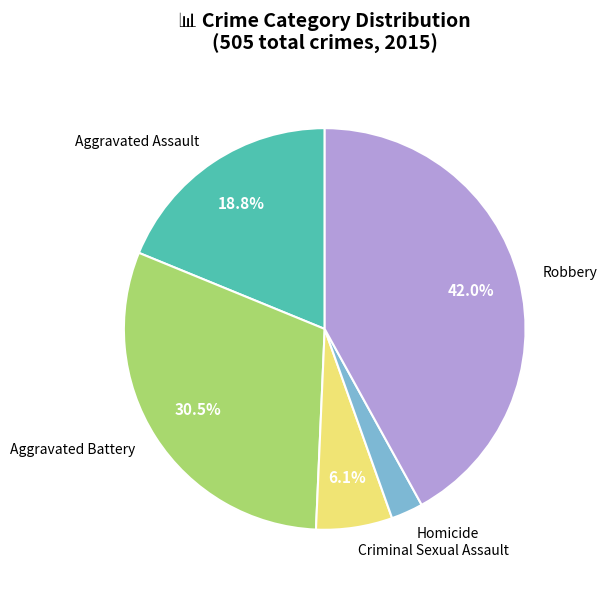

Which category has the biggest portion of the pie?

Robbery